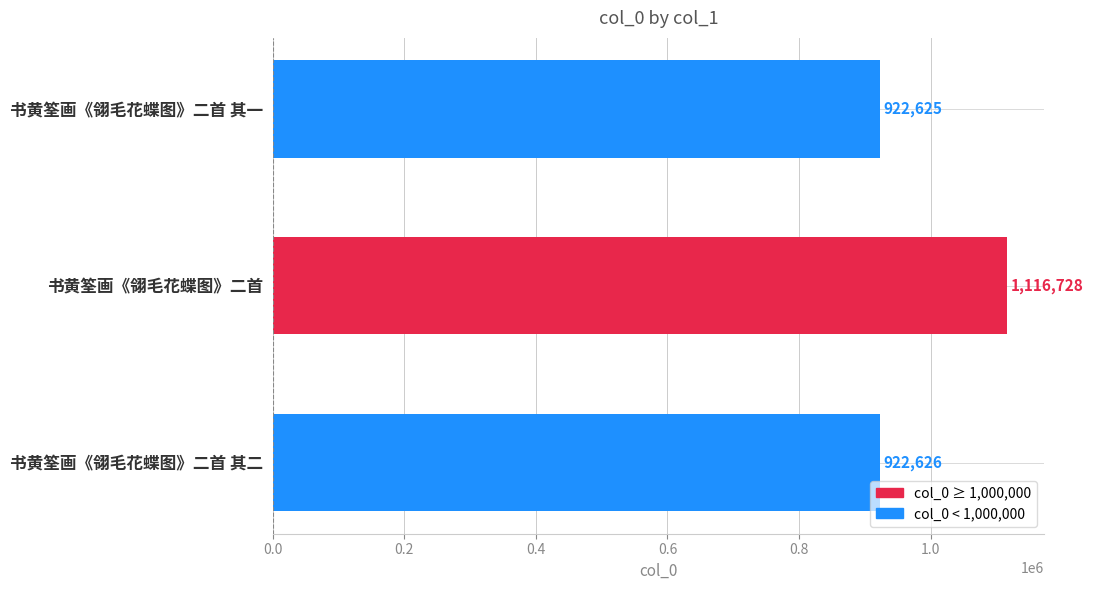

What is the average value?

987326